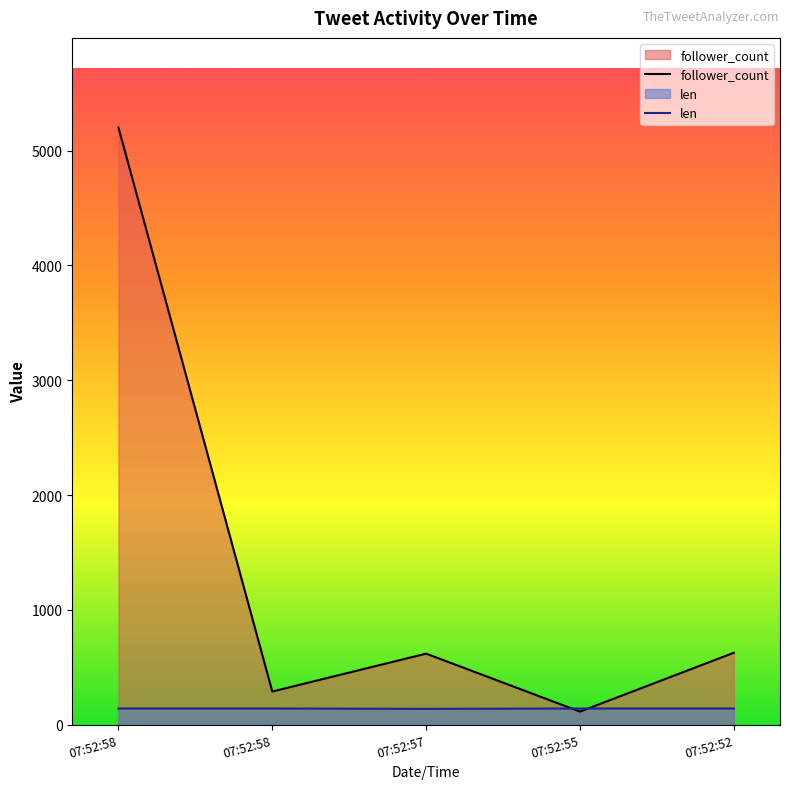

True or false: len has a value of 82 at 07:52:58.

False